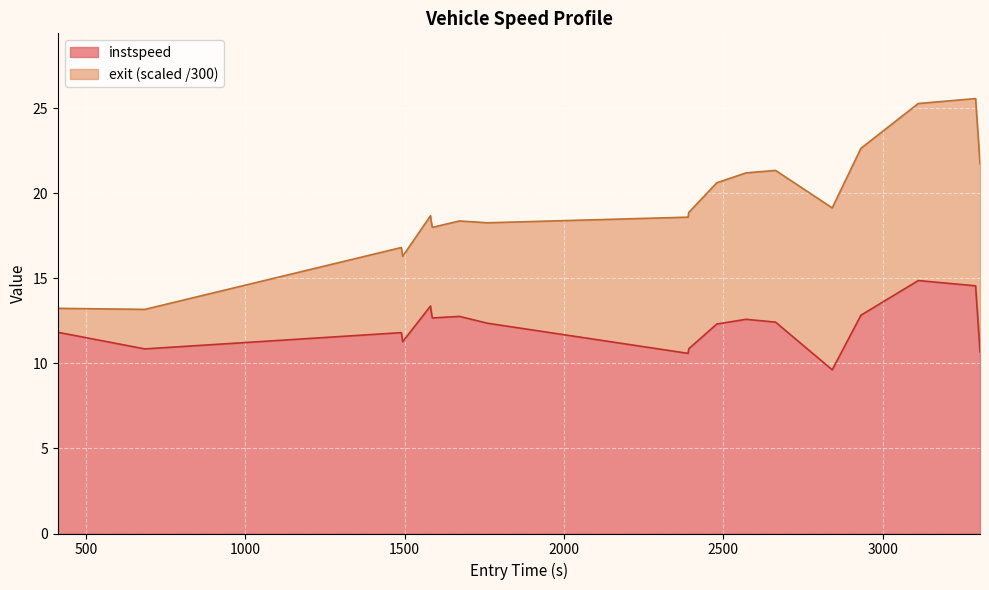

The chart shows a value of 7.2 at 3531. True or false?

False